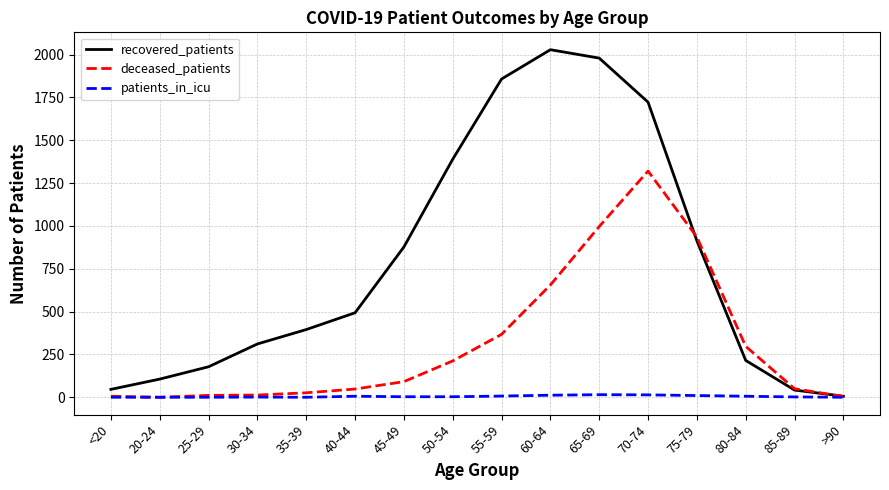

What are all the series names shown in the legend?

recovered_patients, deceased_patients, patients_in_icu